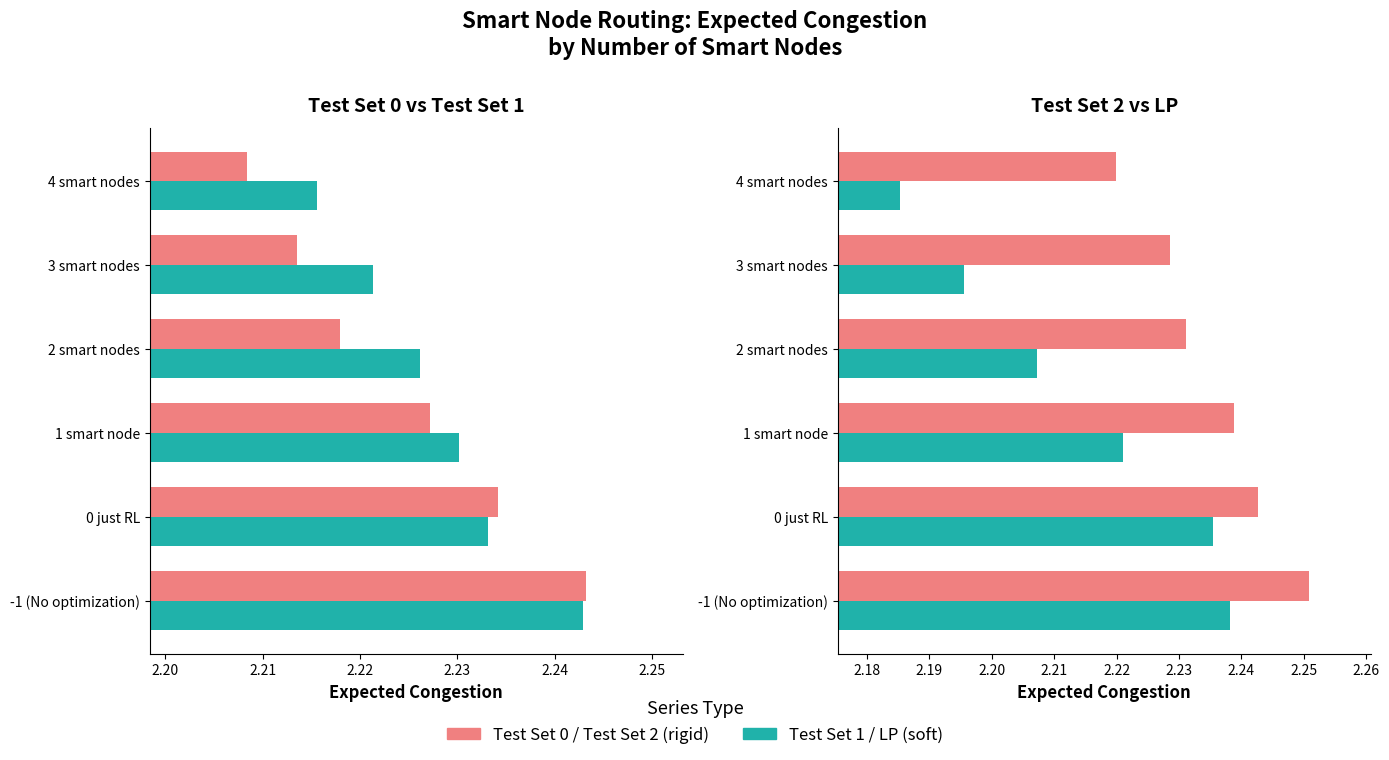

Which series has the widest spread of values?

LP